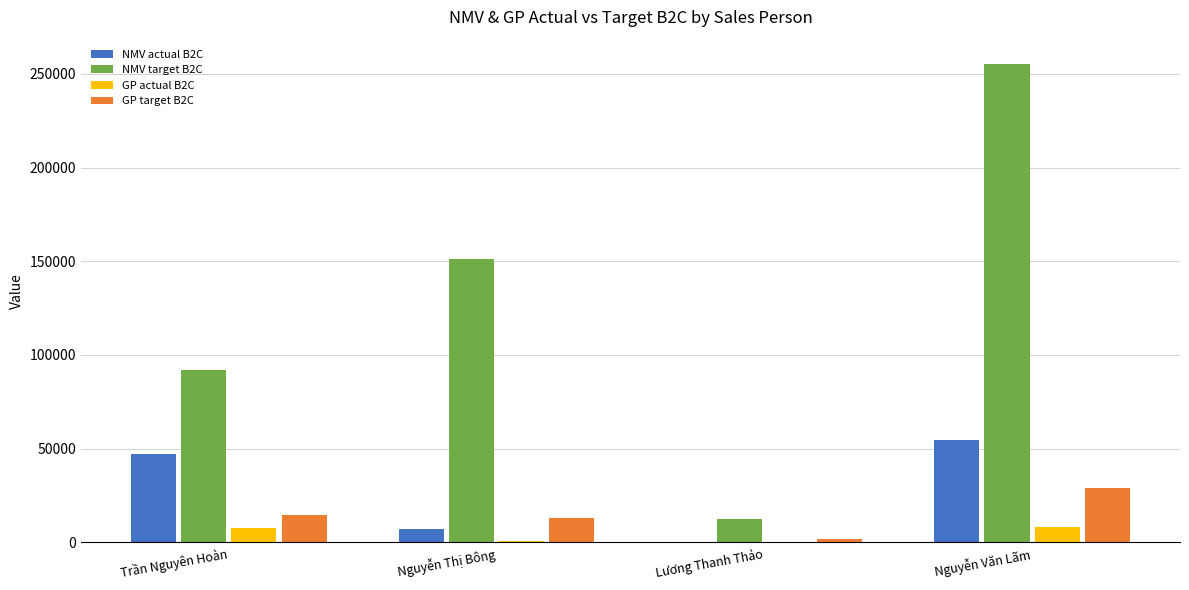

What is the sum of the NMV target B2C values at Trần Nguyên Hoàn and Nguyễn Văn Lãm?

347192.0